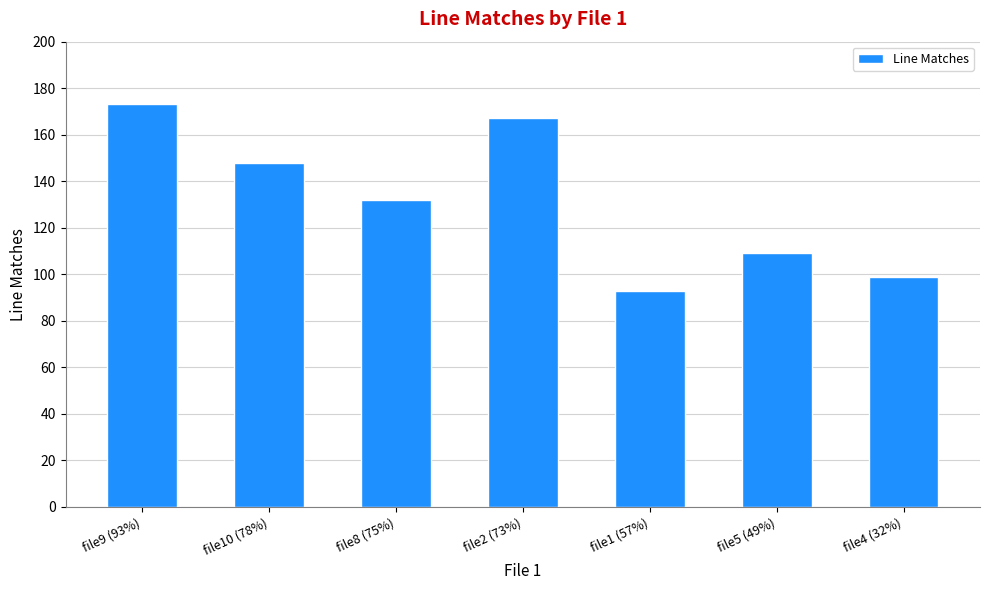

Rank the categories by value from highest to lowest.

file9 (93%), file2 (73%), file10 (78%), file8 (75%), file5 (49%), file4 (32%), file1 (57%)